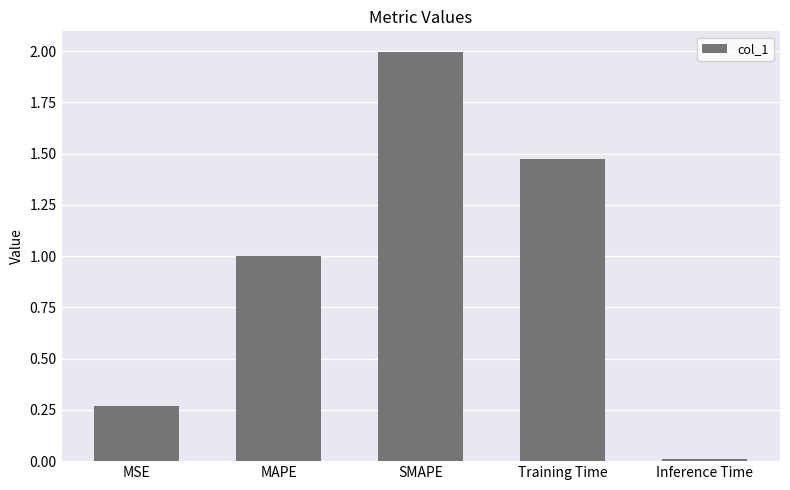

What is the difference between the maximum and minimum values?

2.0